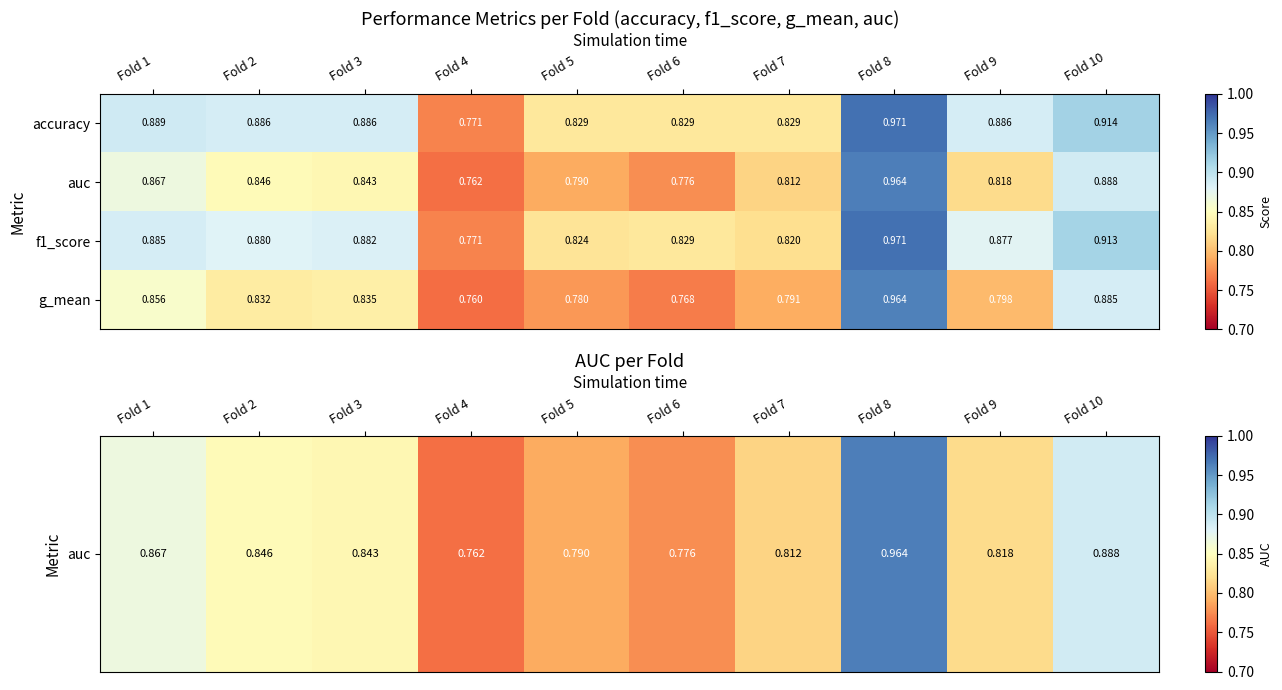

Between Fold 5 and Fold 10, which series saw the biggest shift?

g_mean